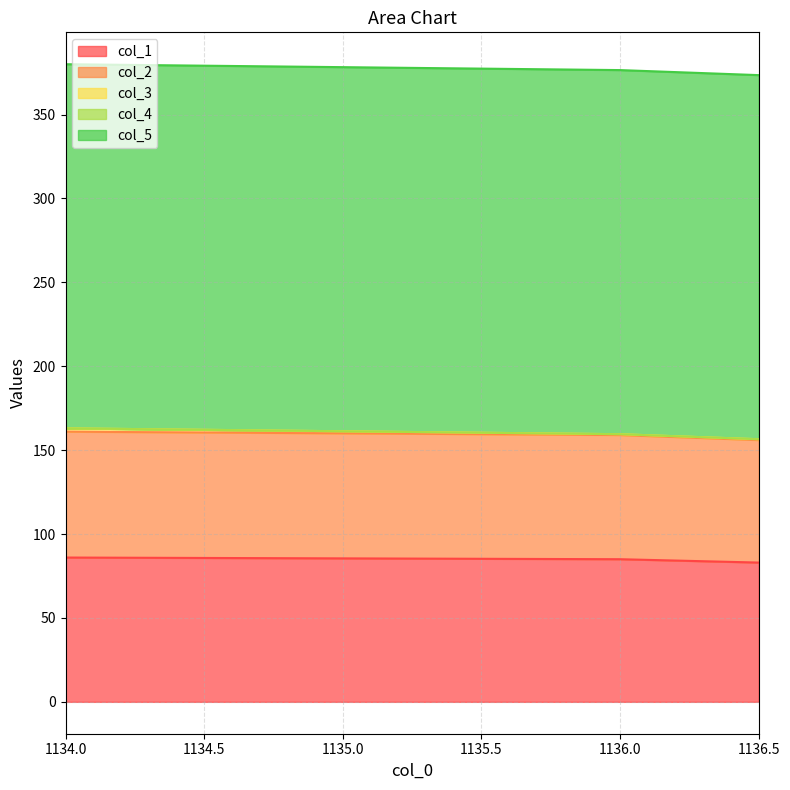

What is the average value of the col_1 series?

84.7